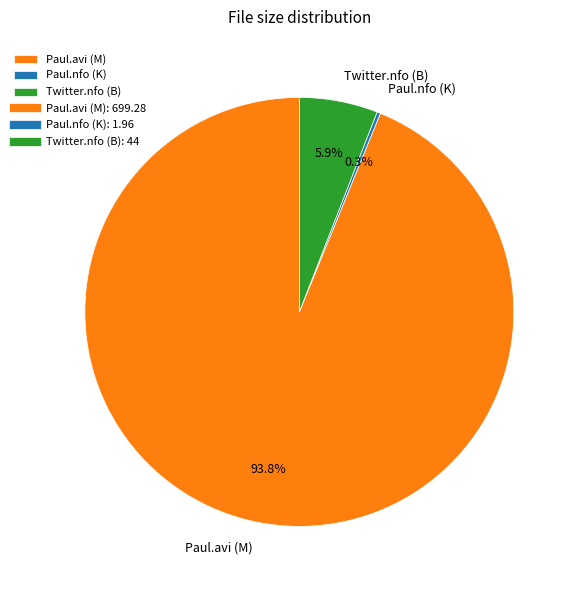

How much of the chart is everything except Twitter.nfo (B)?

94.1%